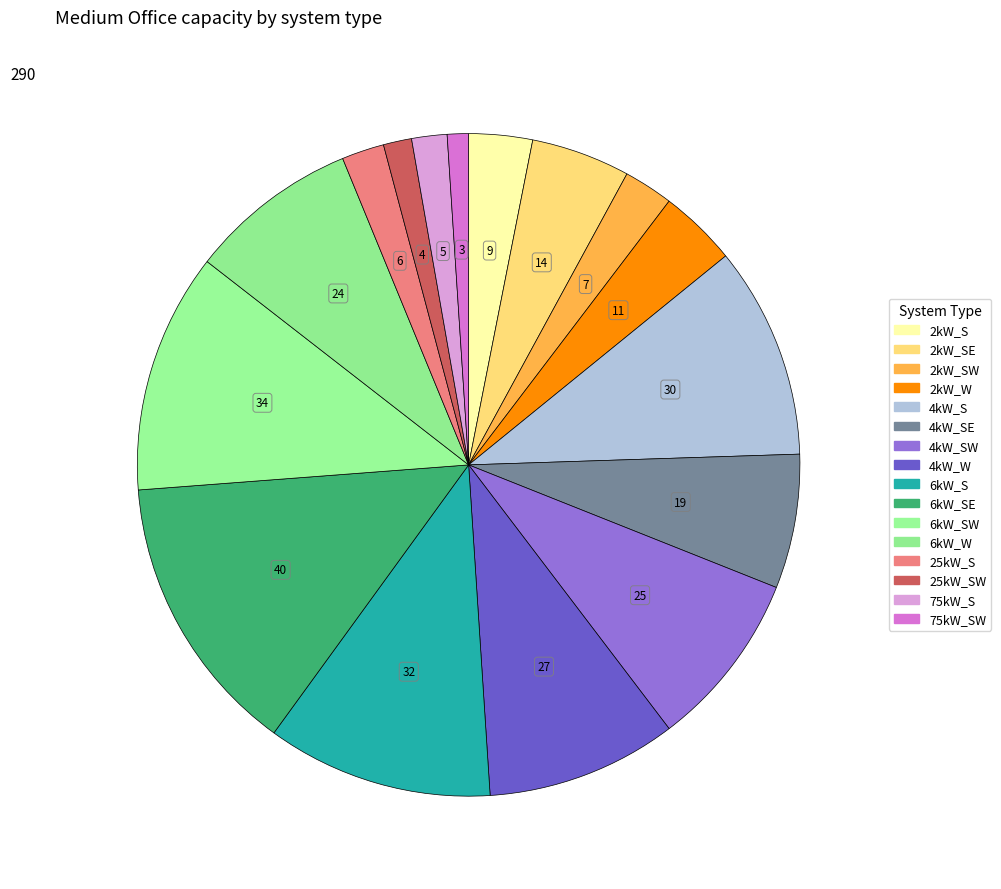

How many slices are in this pie chart?

16